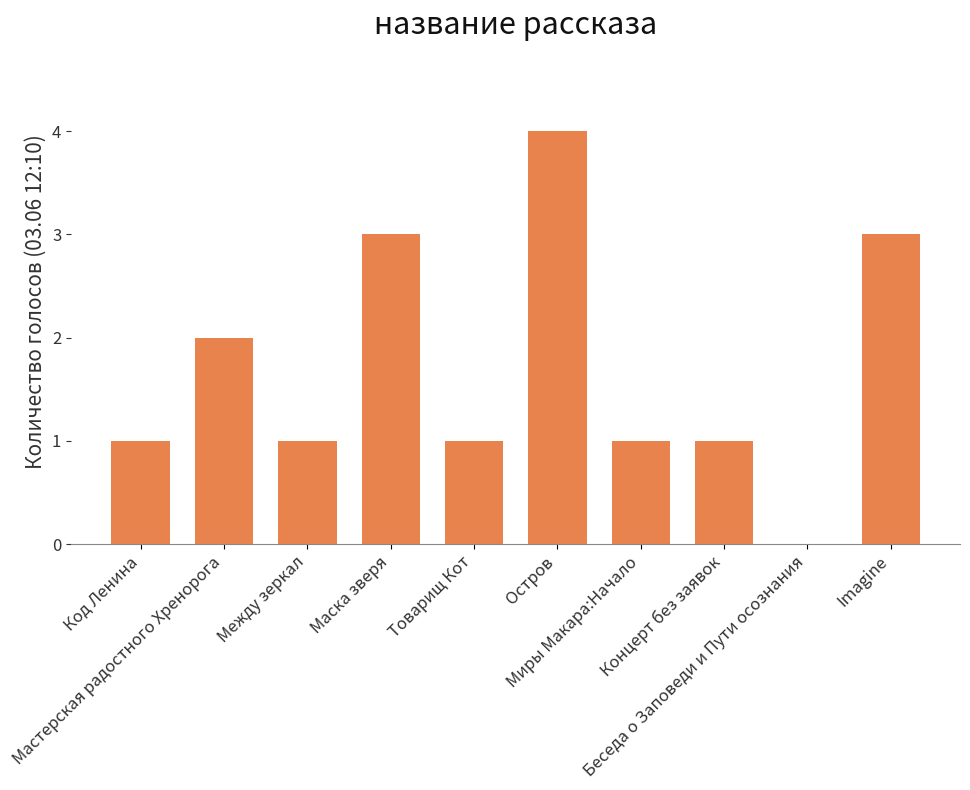

What is the sum of the values at Беседа о Заповеди и Пути осознания and Миры Макара:Начало?

1